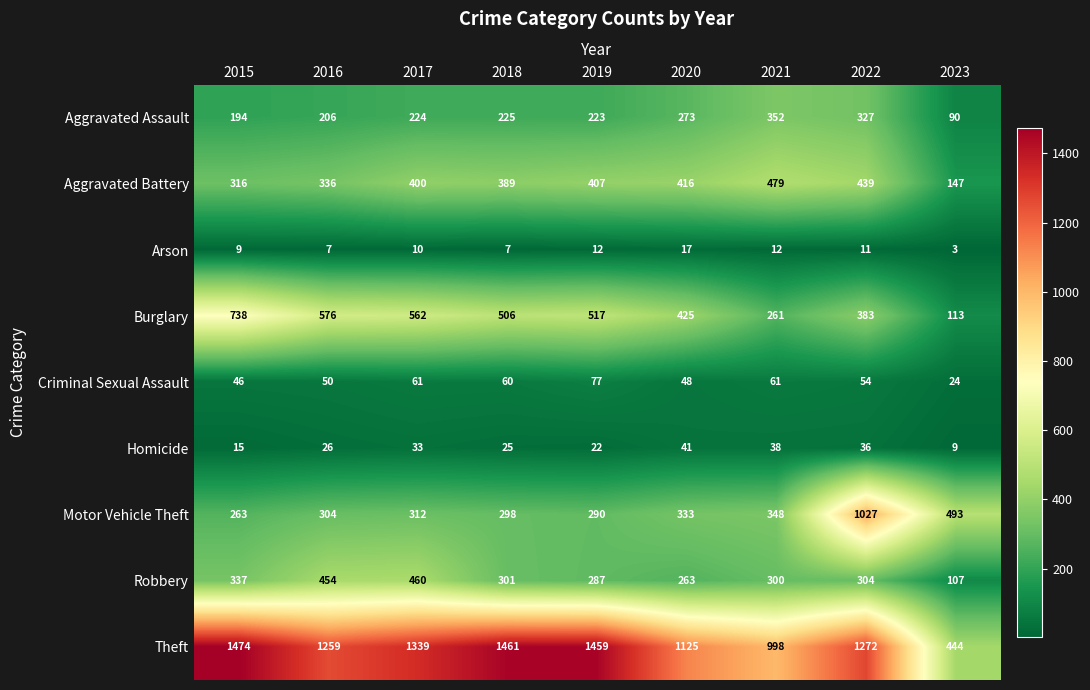

Where is Burglary nearest to the value 425?

2020